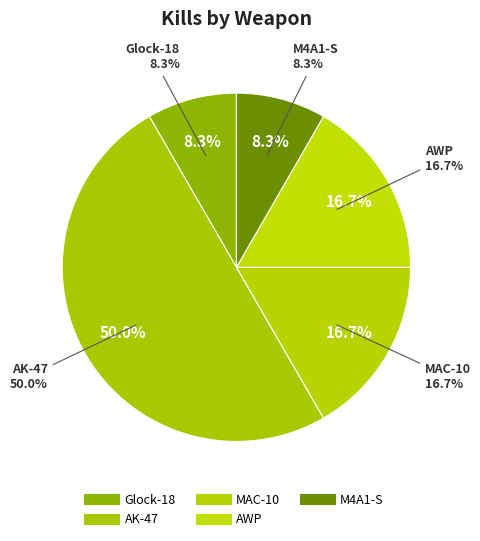

Rank the categories by value from highest to lowest.

AK-47, MAC-10, AWP, Glock-18, M4A1-S